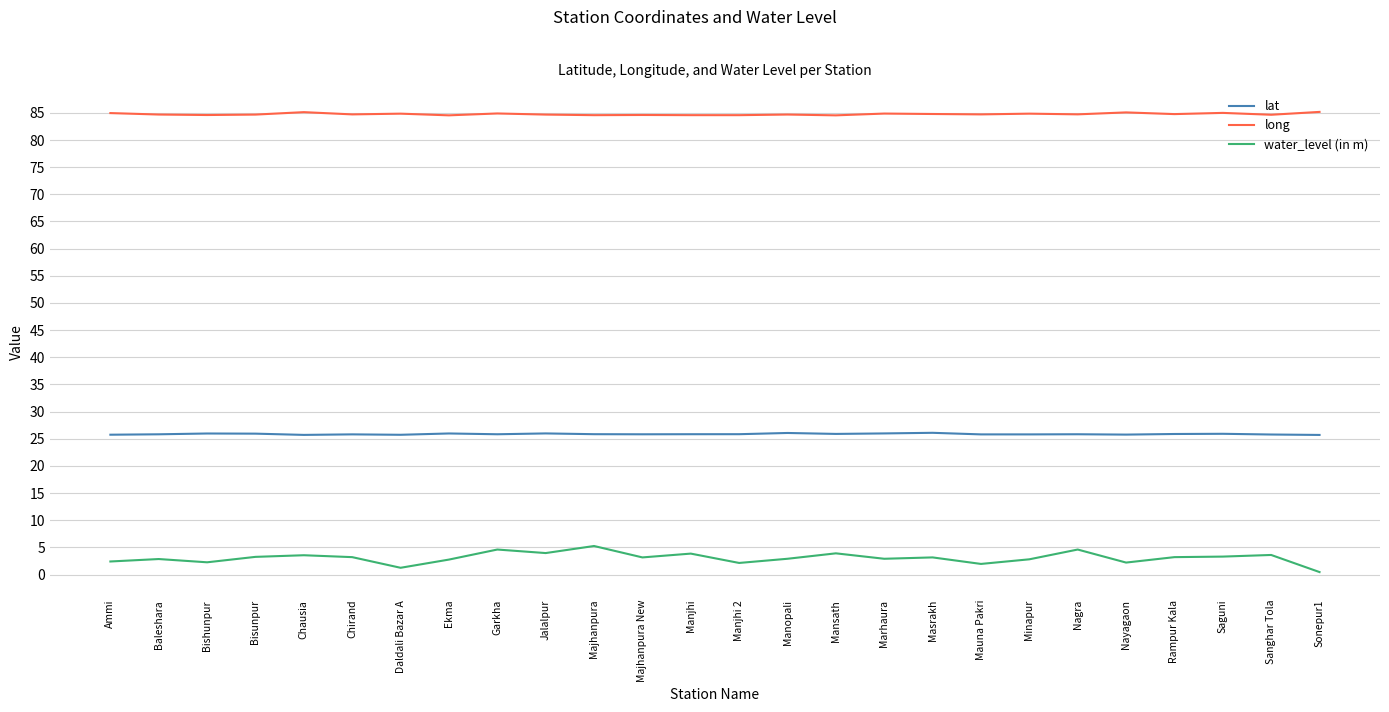

What is the lowest value of the water_level (in m) series?

0.5